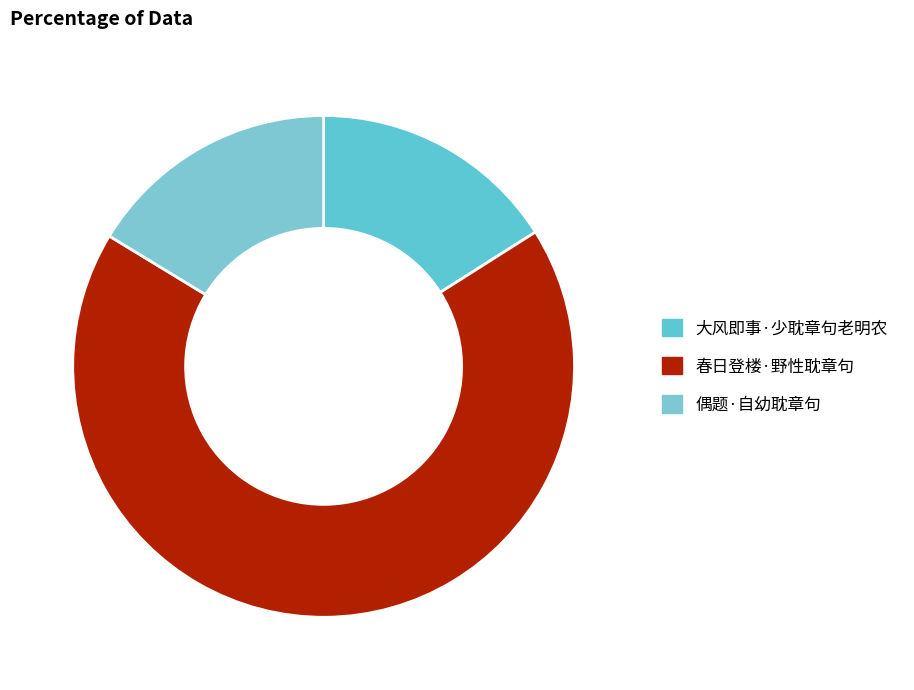

What portion of the pie excludes 春日登楼·野性耽章句?

32.3%